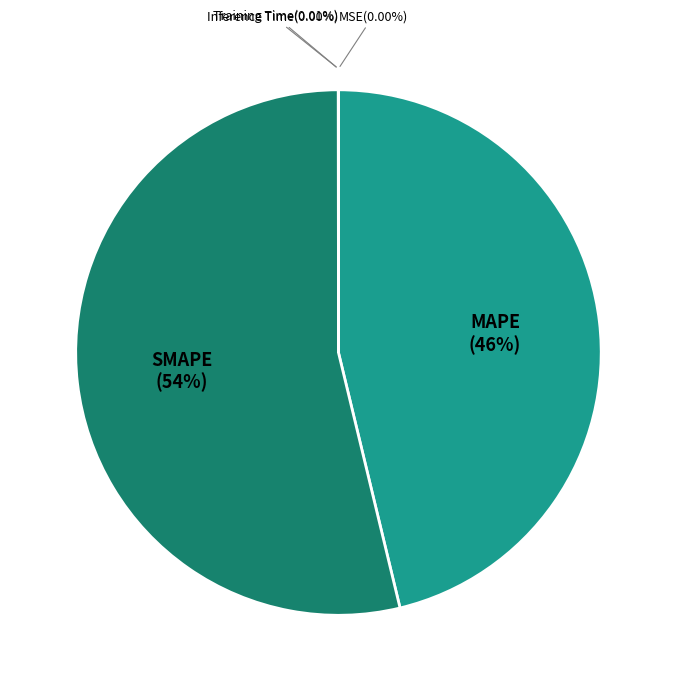

How many segments does this pie chart have?

5